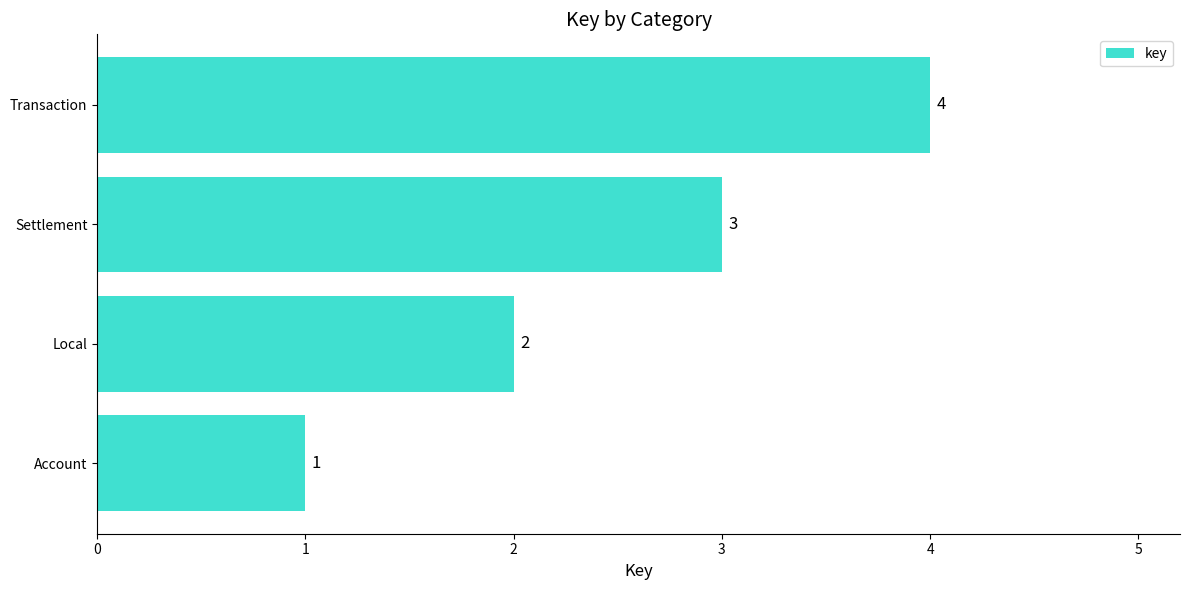

Is it true that the value at Account is 2?

False